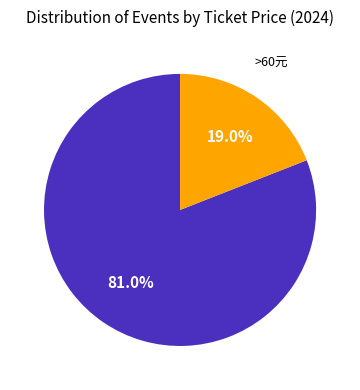

Is there any slice that represents more than half of the pie?

Yes